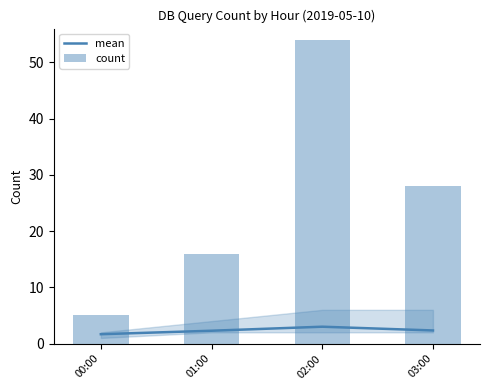

How many categories are shown in the chart?

4